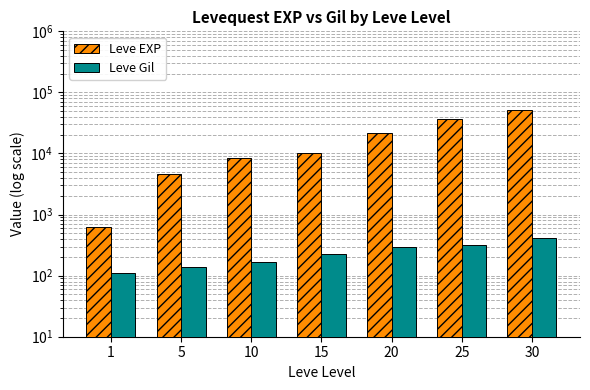

The value of Leve EXP at 1 is 630. True or false?

True